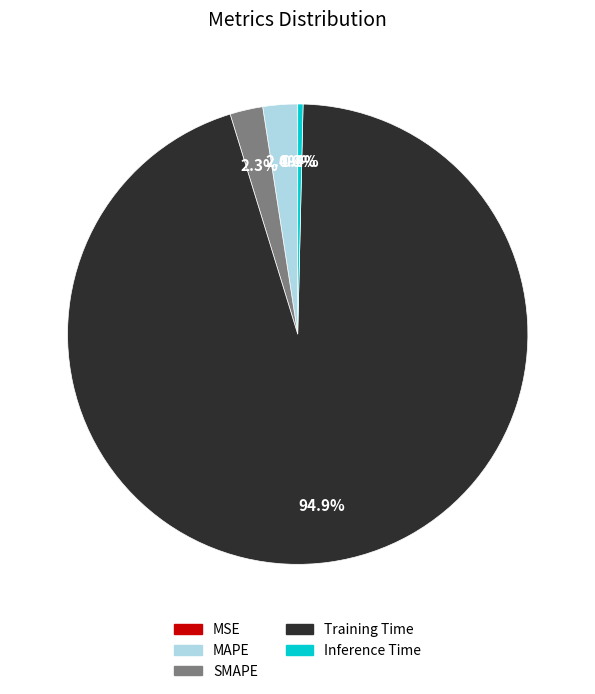

Between Inference Time and SMAPE, which is larger?

SMAPE